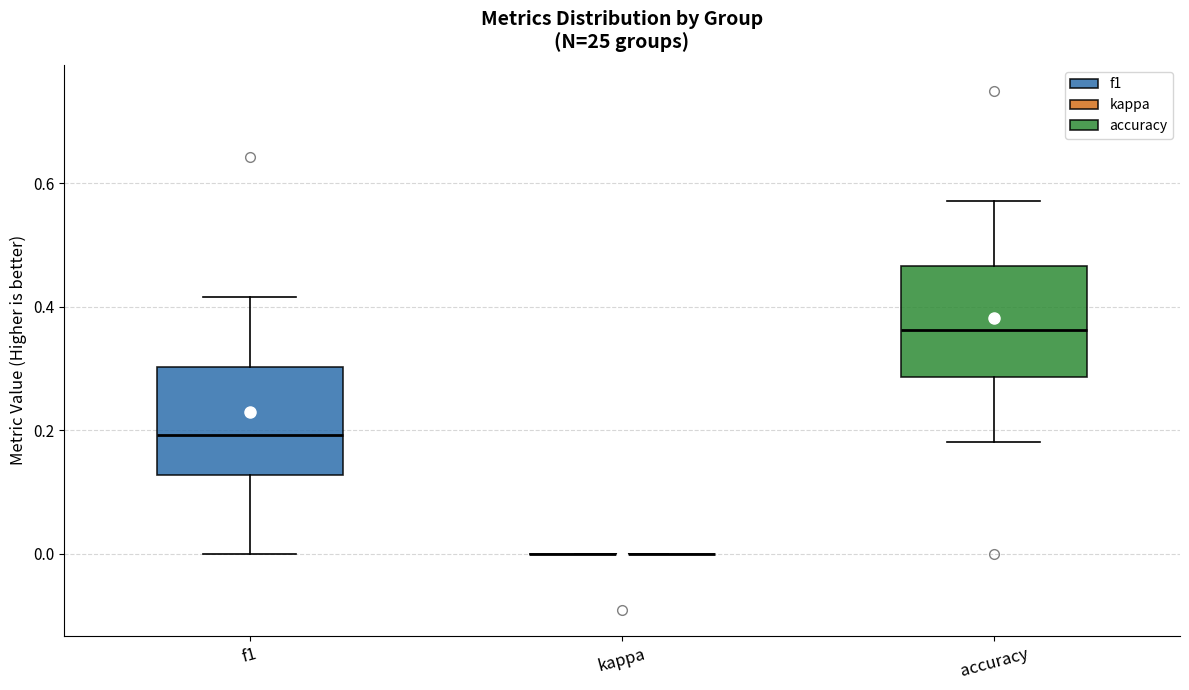

Reading left to right, transcribe this box plot: for each box, give where its median line is, the range the box spans, and where its two whiskers end, as read against the y-axis. The values are not printed on the chart, so give them approximately, as read against the axis.

f1: median 0.20, box 0.12 to 0.30, whiskers 0.00 to 0.42
kappa: box collapsed to a line at 0.00, whiskers 0.00 to 0.00
accuracy: median 0.36, box 0.28 to 0.46, whiskers 0.18 to 0.58